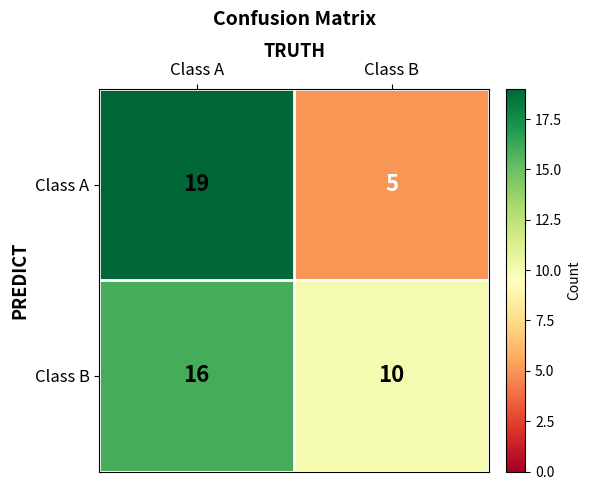

At Class A, list the series in order from smallest to largest.

Class B, Class A